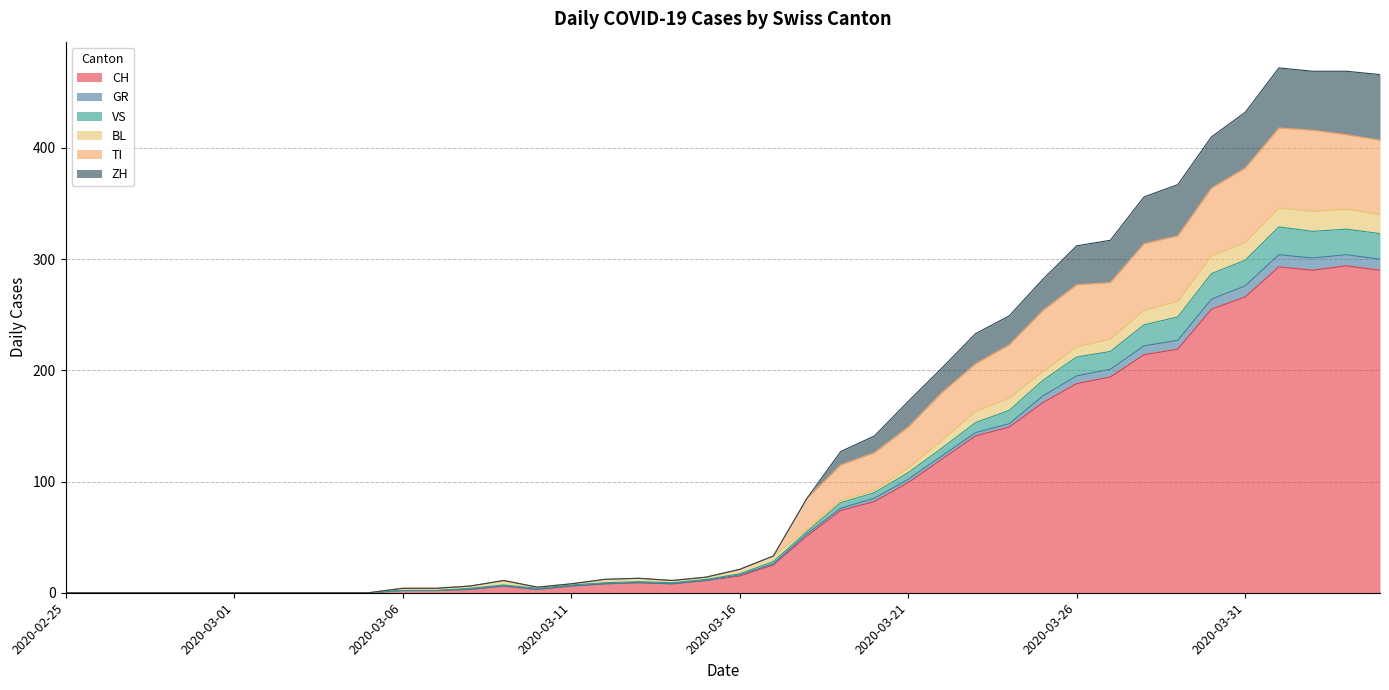

What is the difference between the CH values at 2020-03-08 and 2020-03-02?

3